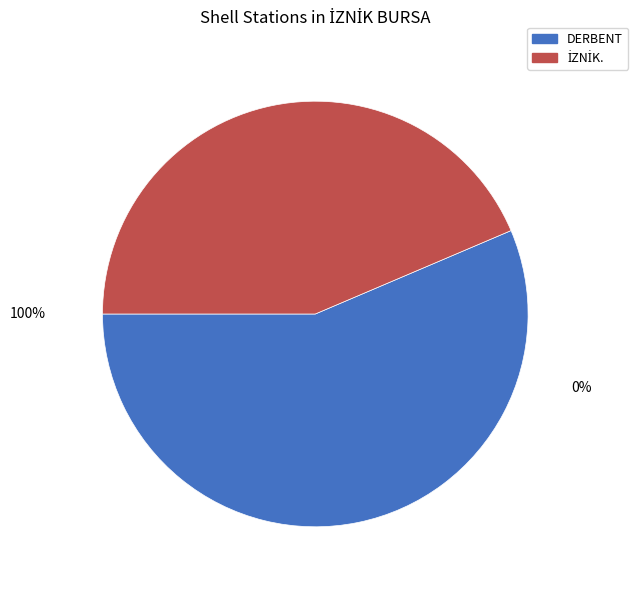

How many slices are in this pie chart?

2